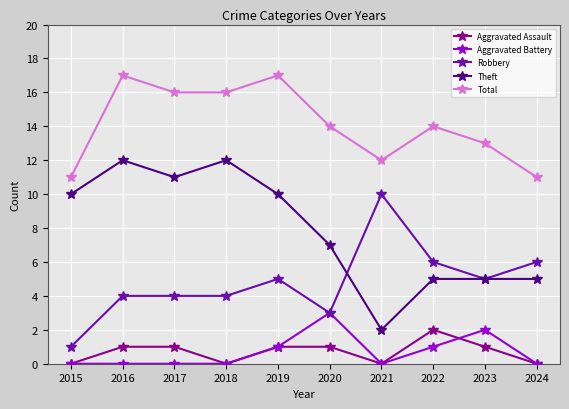

What is the lowest value of the Total series?

11